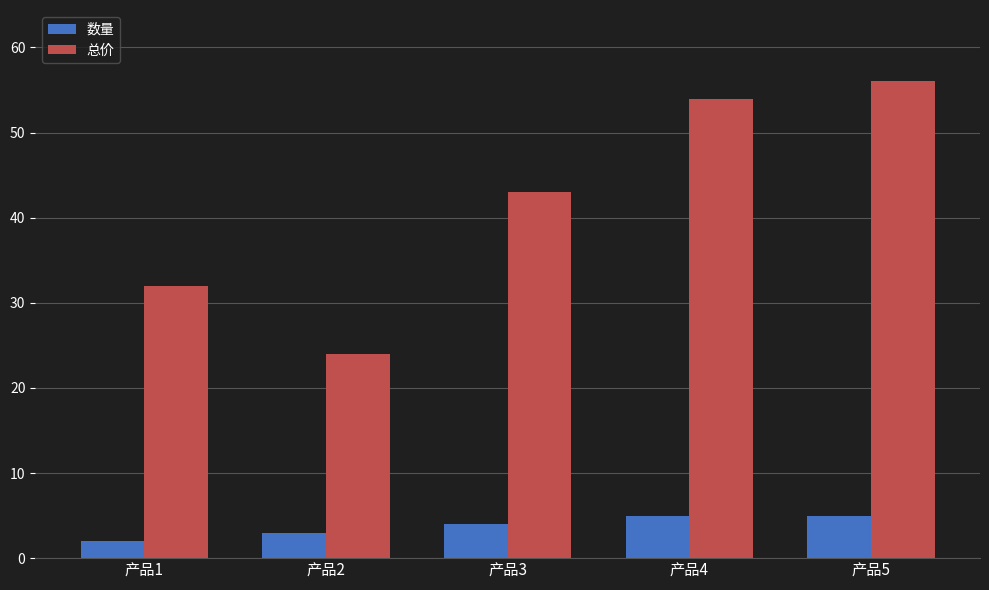

Which series has the widest spread of values?

总价